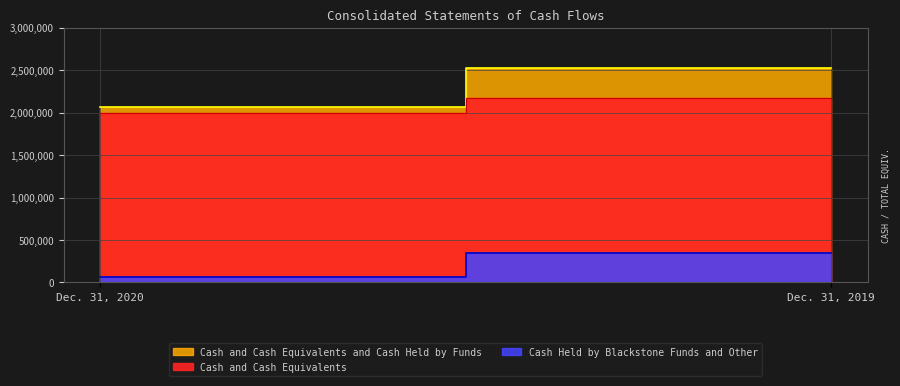

True or false: Cash and Cash Equivalents and Cash Held by Funds has a value of 2064456 at Dec. 31, 2020.

True